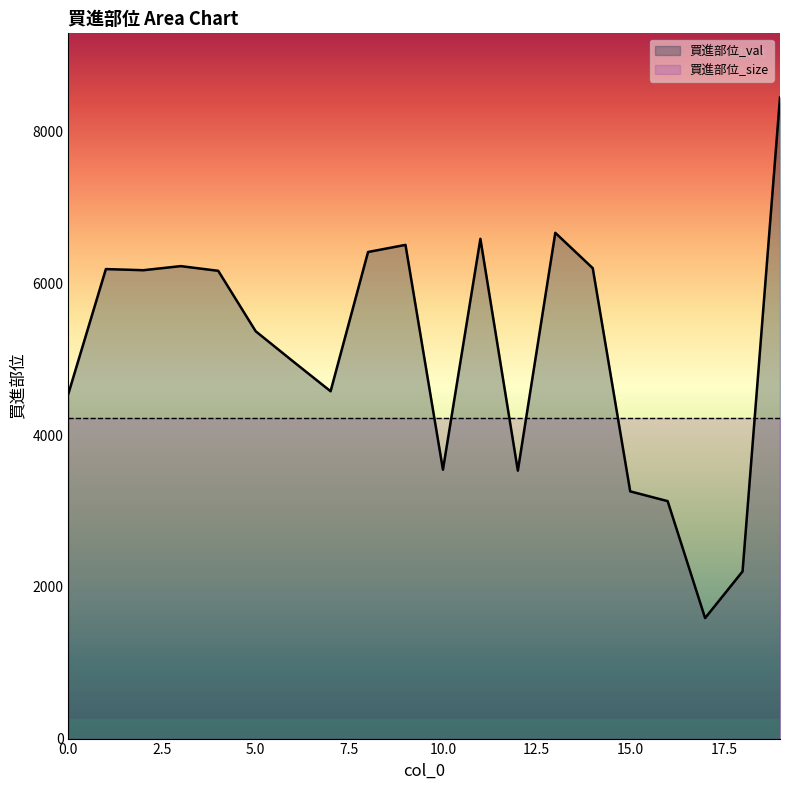

List the labels in order of value, smallest first.

17, 18, 16, 15, 12, 10, 0, 7, 6, 5, 4, 2, 1, 14, 3, 8, 9, 11, 13, 19